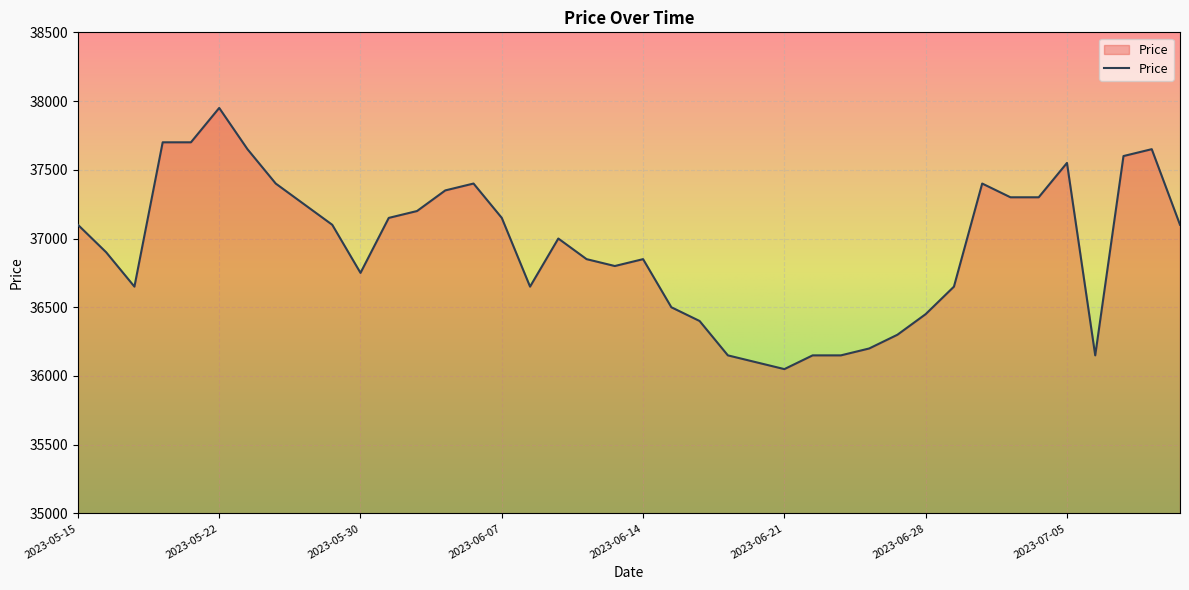

What is the minimum value shown in the chart?

36050